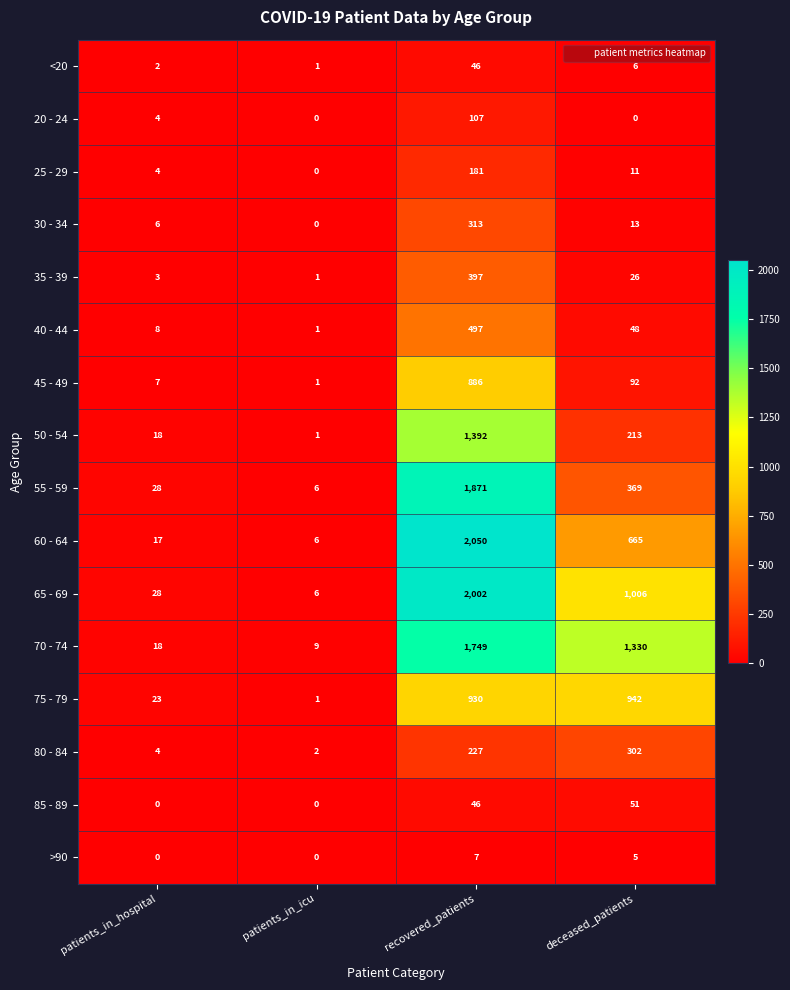

How many data points in 20 - 24 are less than 4?

2